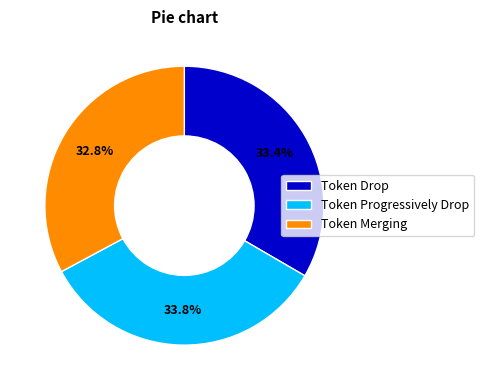

Is the sum of Token Drop and Token Progressively Drop greater than half?

Yes